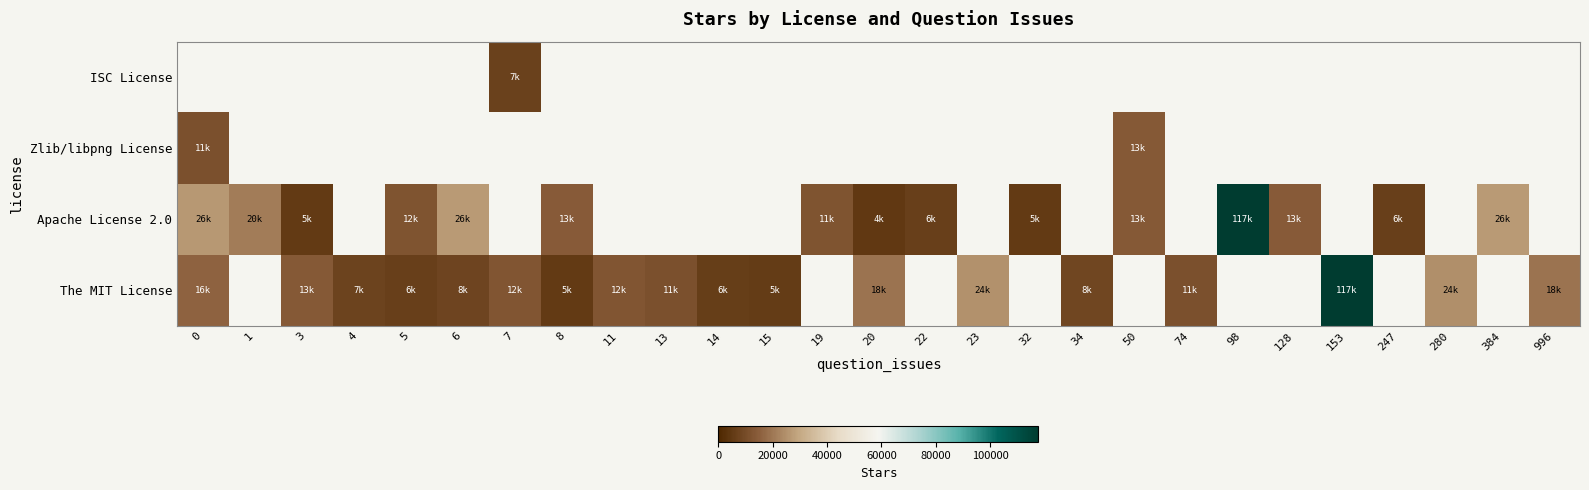

What is the difference between the maximum and minimum values in the Apache License 2.0 series?

113162.0